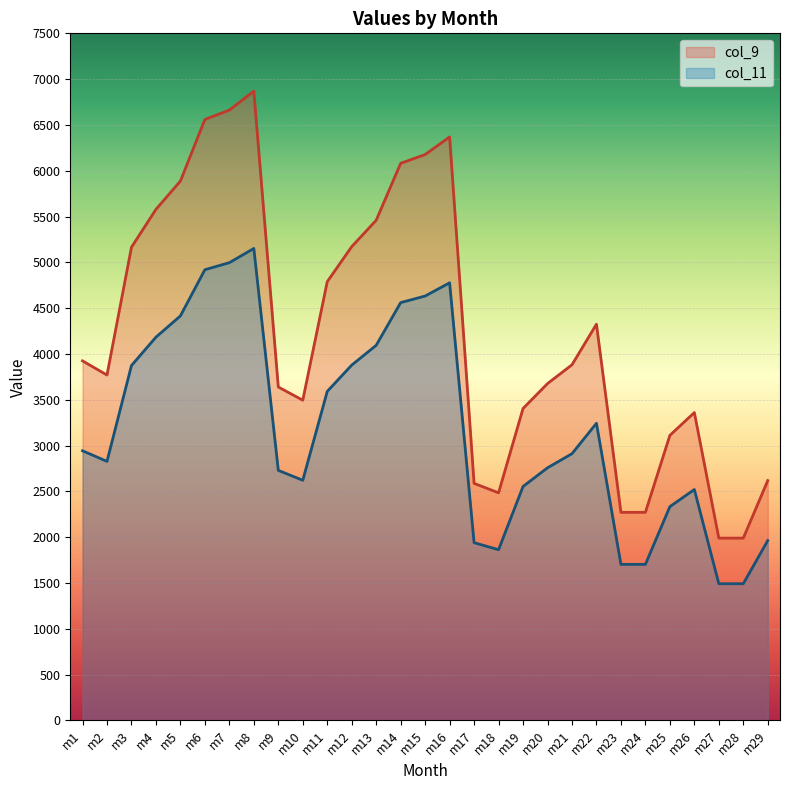

True or false: col_11 and col_9 intersect in this chart.

False